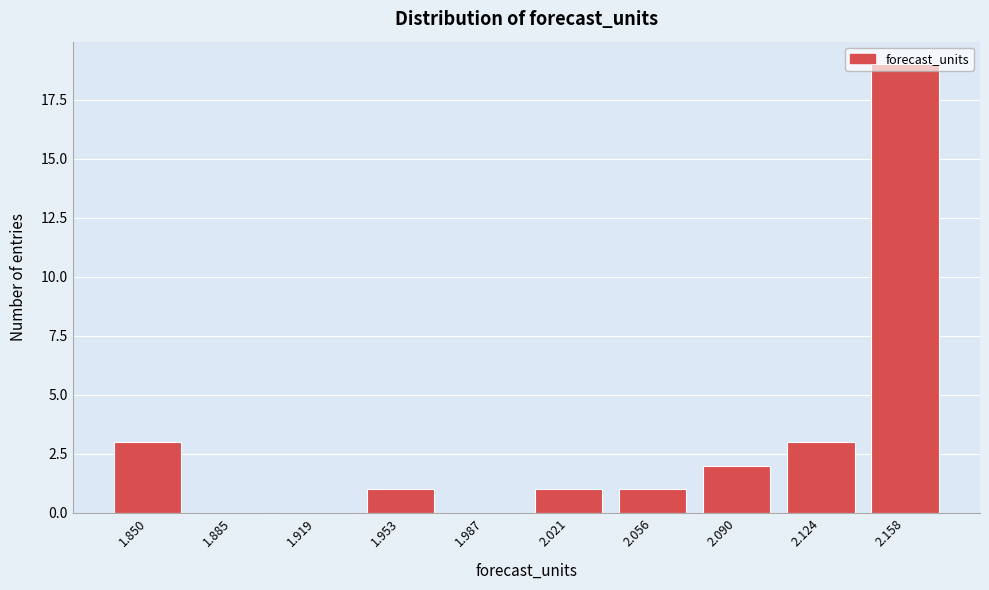

What is the ratio of the value at 2.021 to the value at 2.090?

0.5